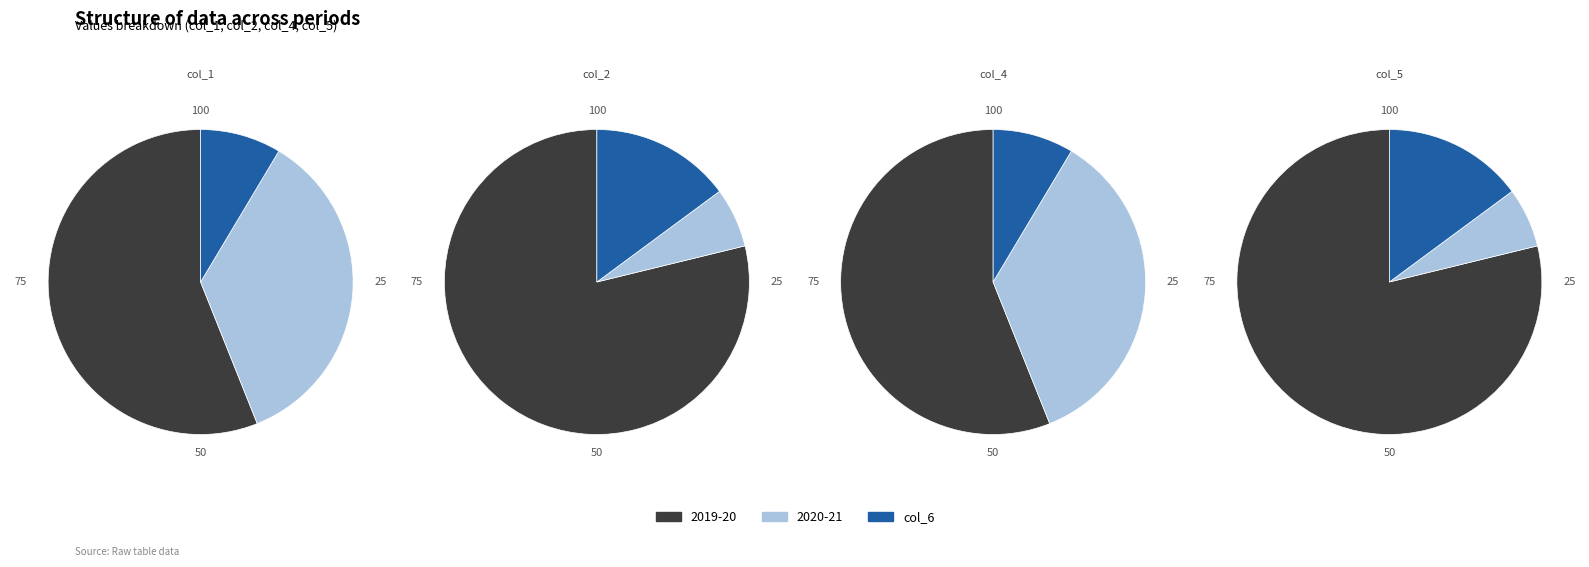

How many slices are in this pie chart?

3